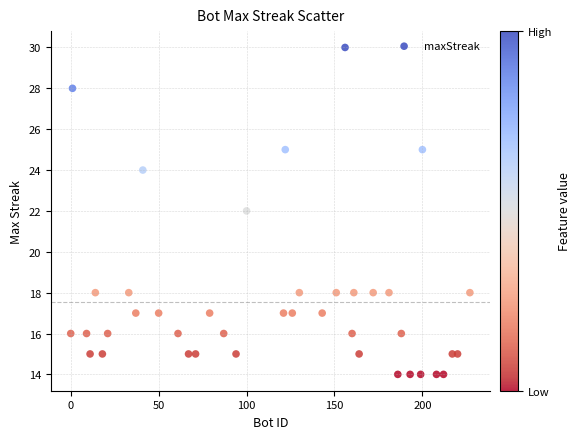

What is the range of Y values (max minus min)?

16